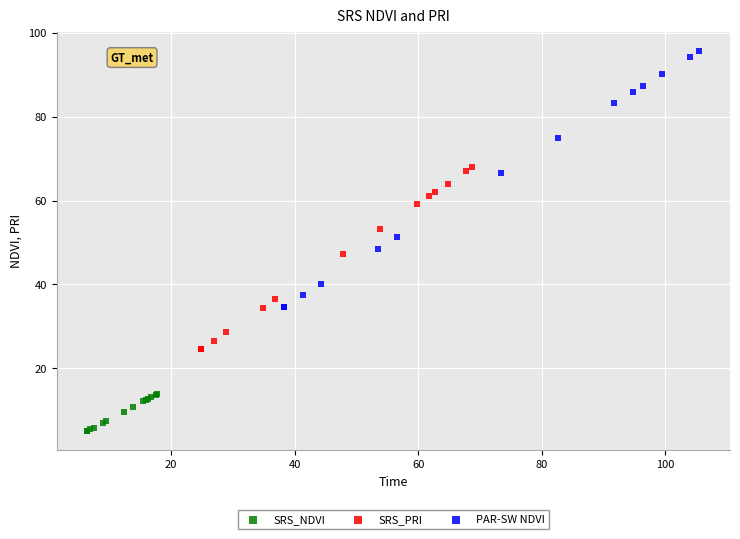

What are all the series names shown in the legend?

SRS_NDVI, SRS_PRI, PAR-SW NDVI